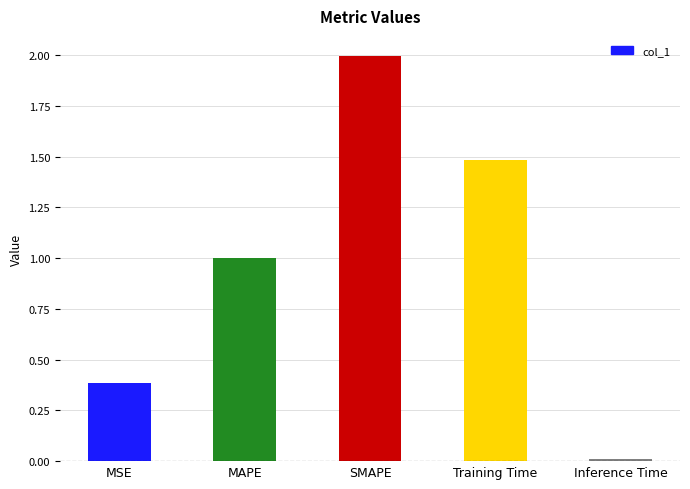

Between SMAPE and MSE, which is larger?

SMAPE